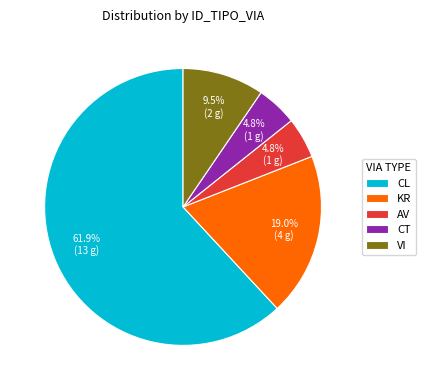

What percentage is the CT slice, to the nearest percent?

5%